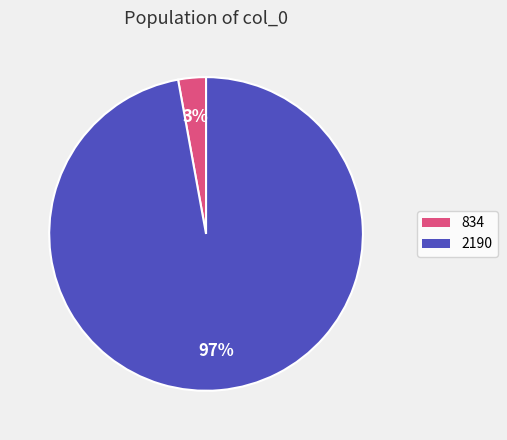

How many slices are in this pie chart?

2